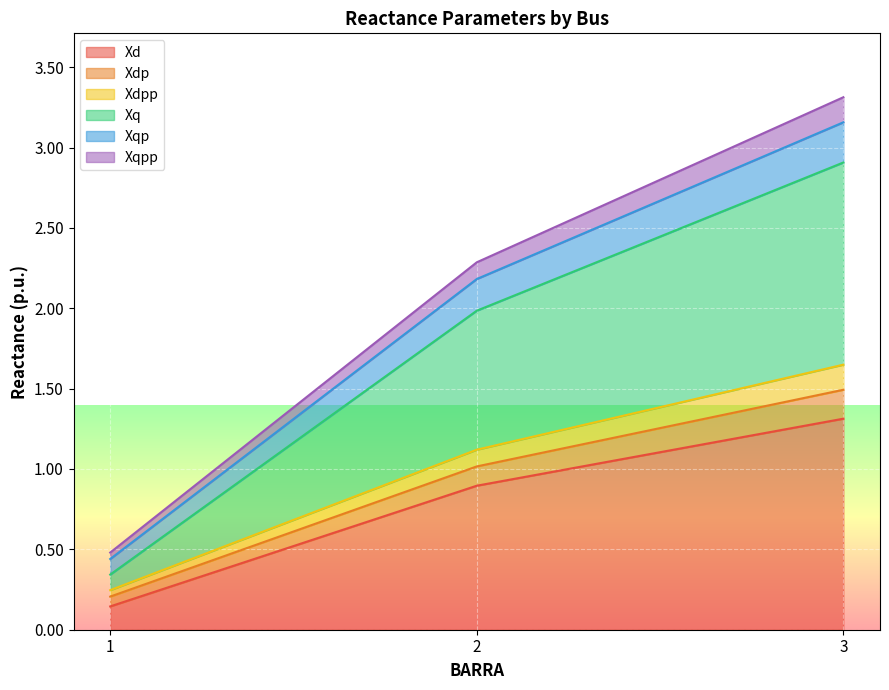

How many values in the Xqp series are below 1?

1